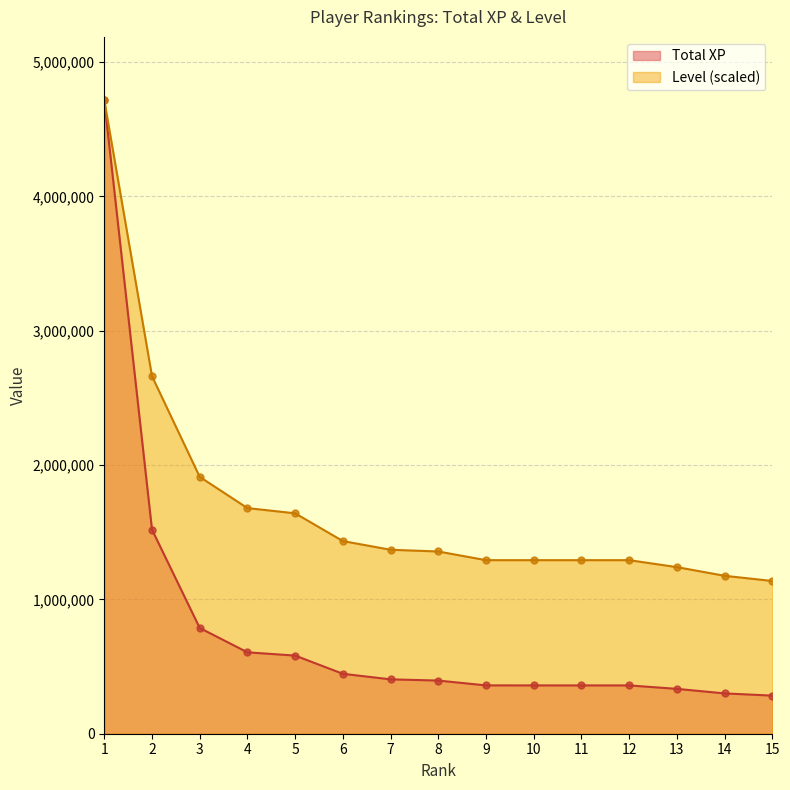

What is the greatest value displayed?

4715560.0